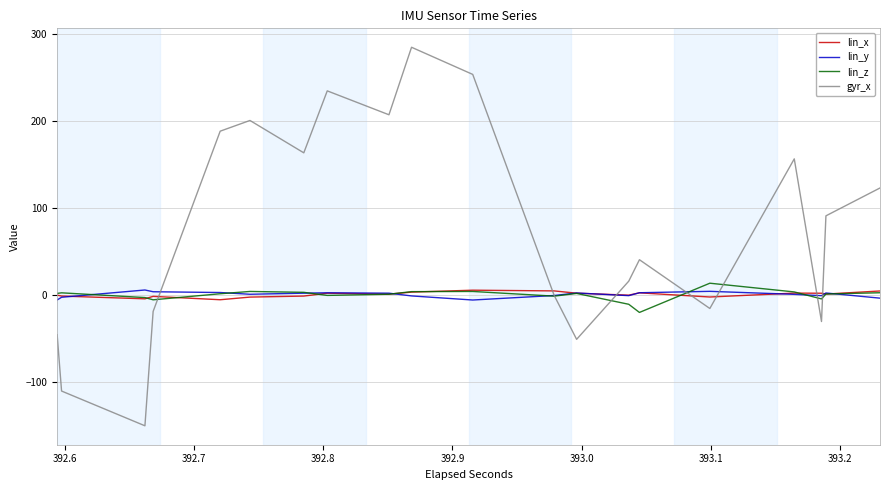

How many values in lin_z are below zero?

14